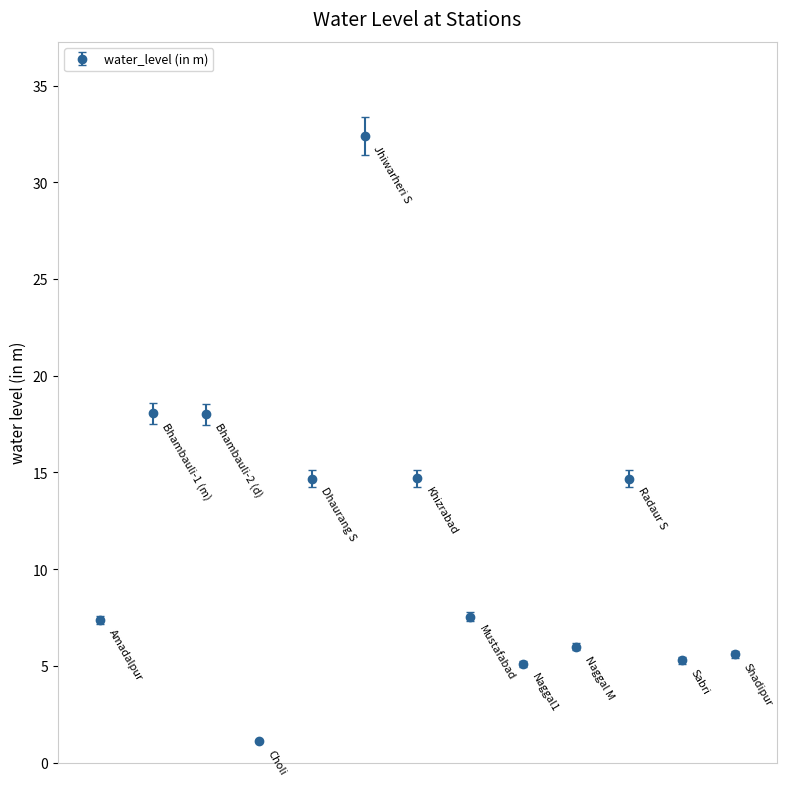

What is the average value?

11.6